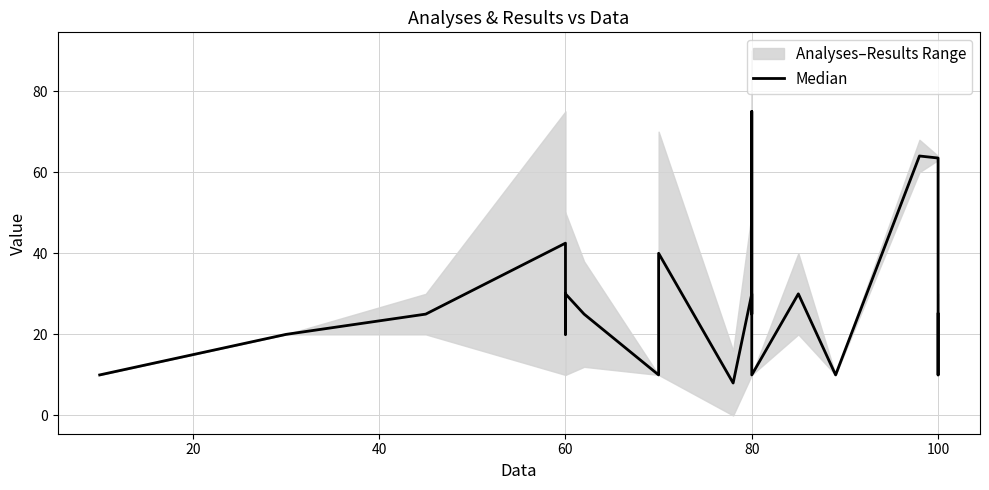

How many values are below 25?

8